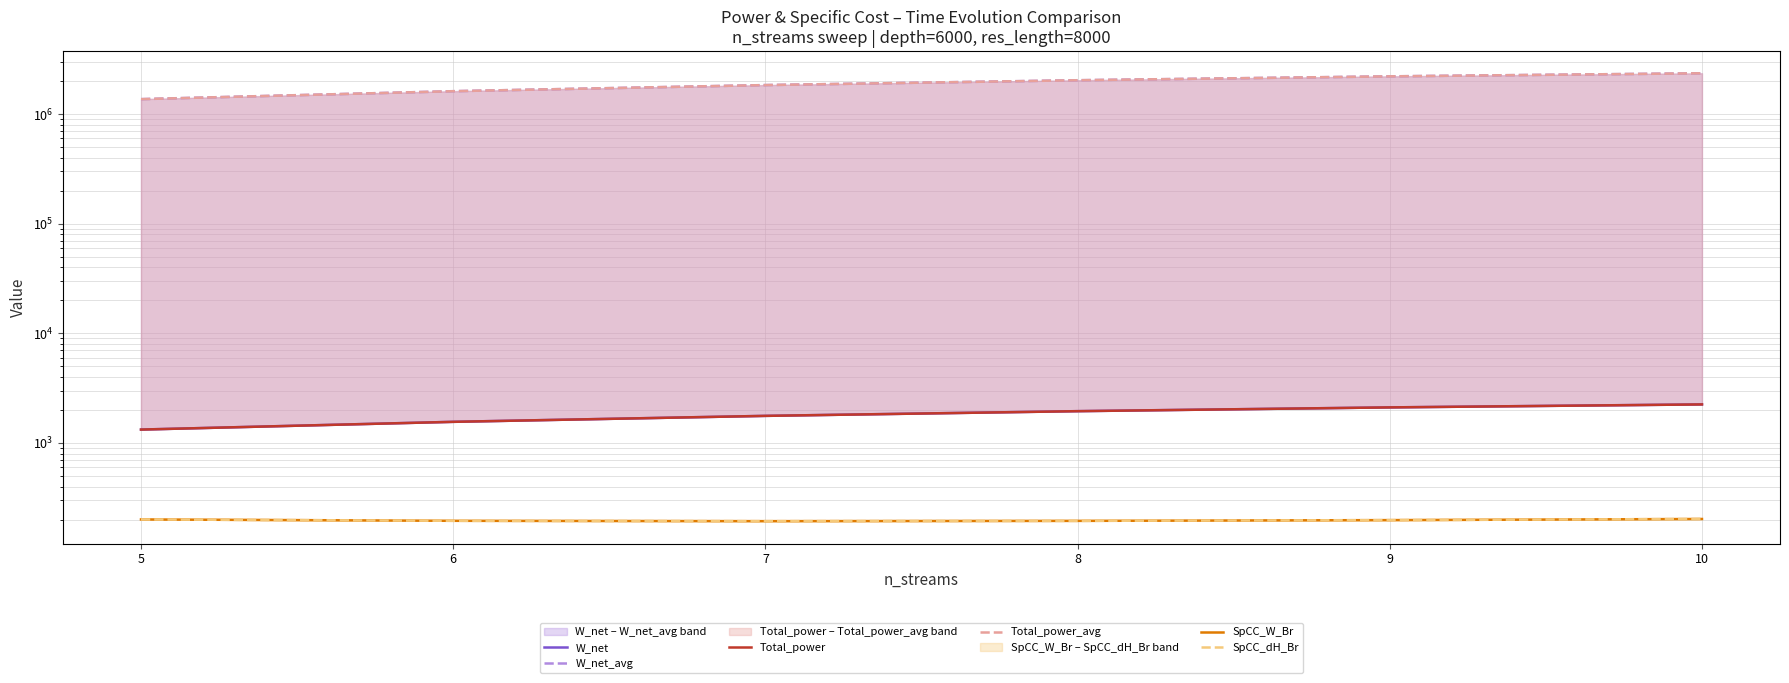

Count the number of categories in the chart.

6